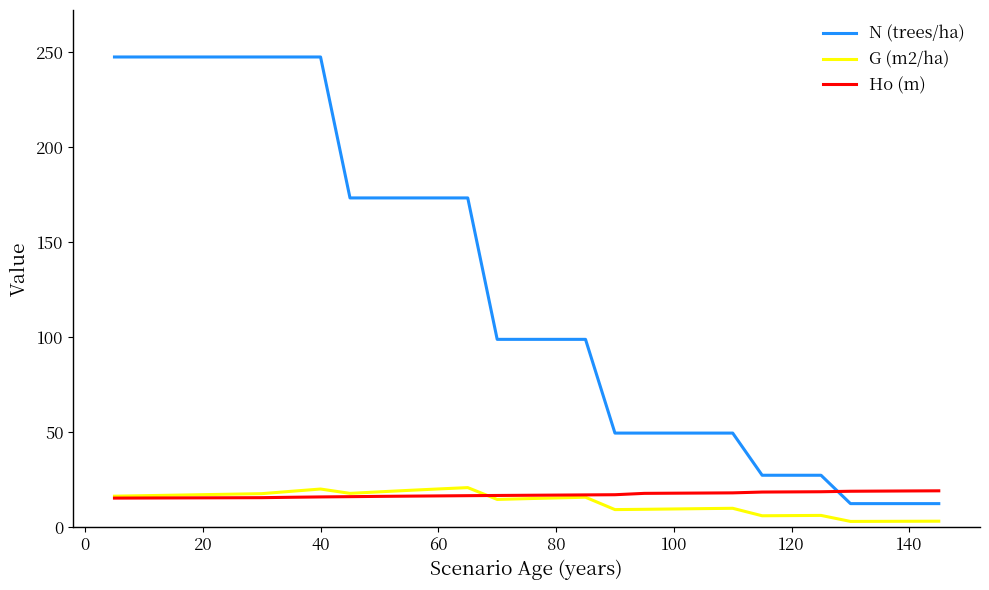

Does the chart have visible grid lines?

No